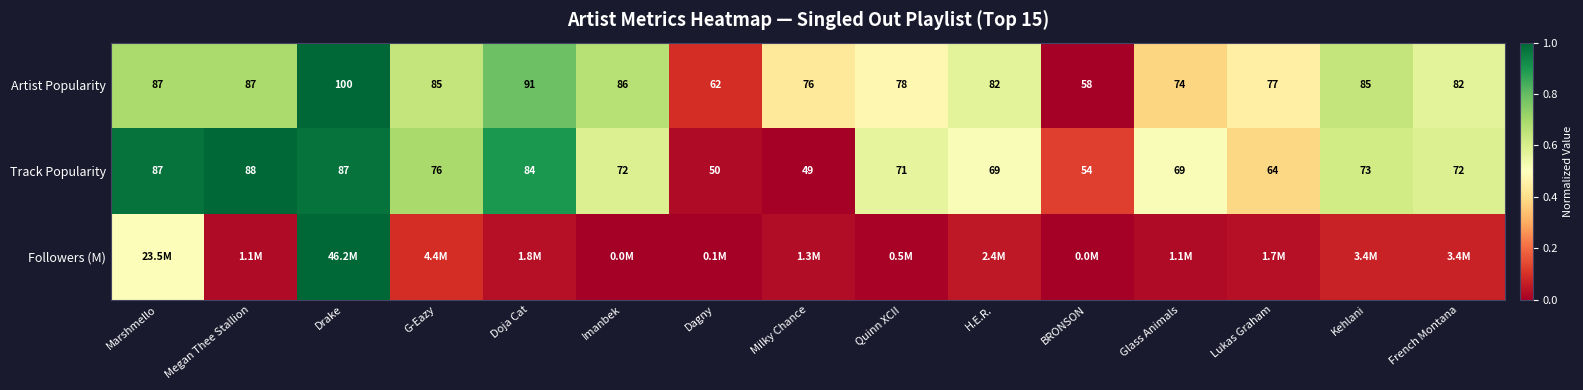

How many values in the Artist Popularity series are below 82?

6